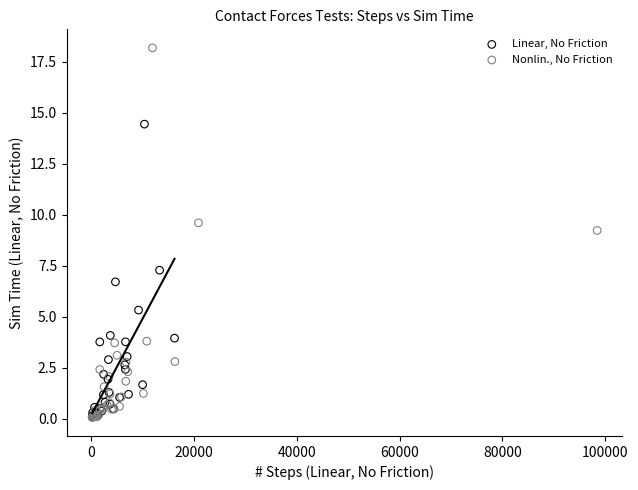

Which series reaches the maximum Y coordinate?

Nonlin., No Friction